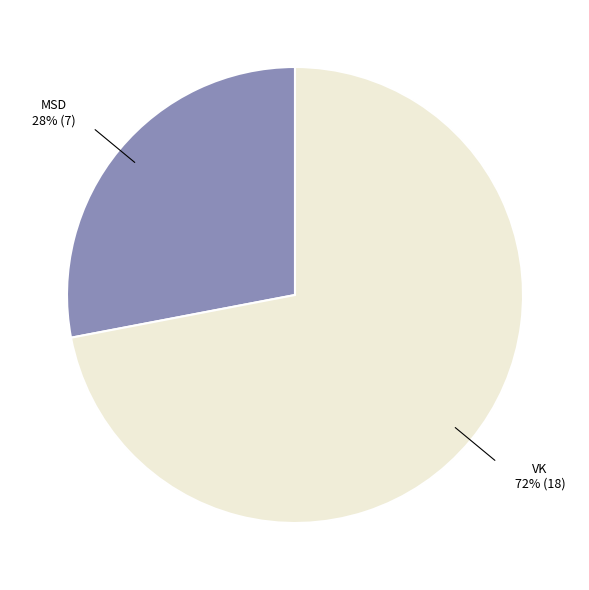

Is it true that VK is 72% of the pie?

True